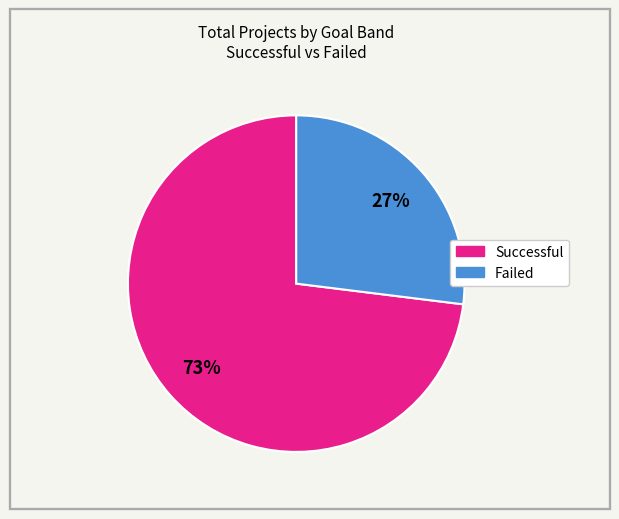

To the nearest percent, what is the difference between the largest and smallest slice percentages?

46%